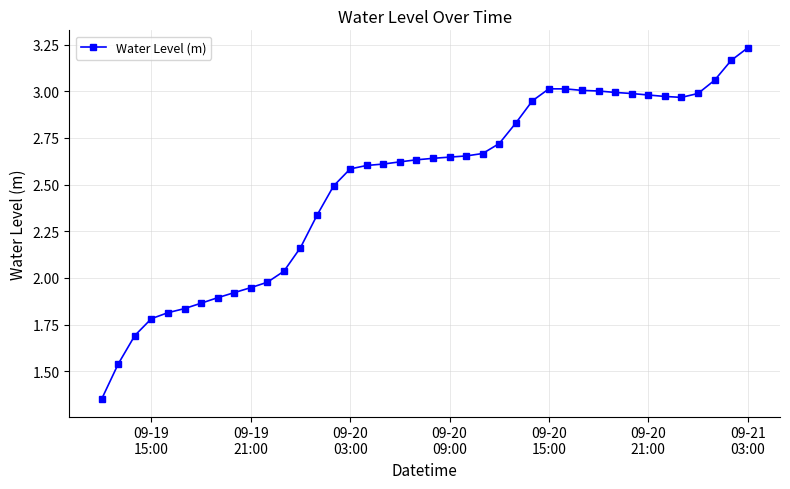

True or false: there are more than 0 points higher than both neighbors.

True